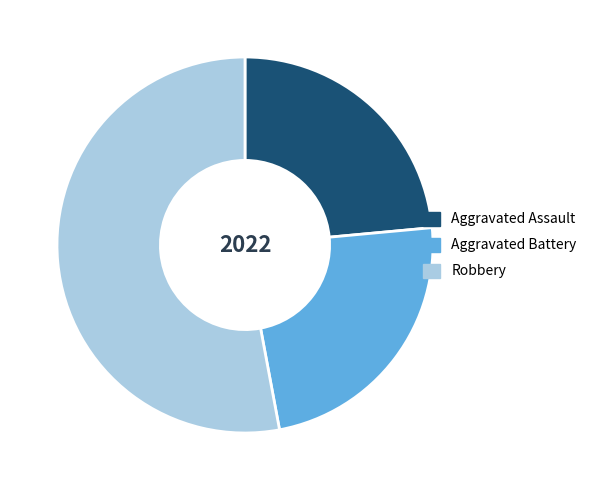

Is there a majority slice in this chart?

Yes